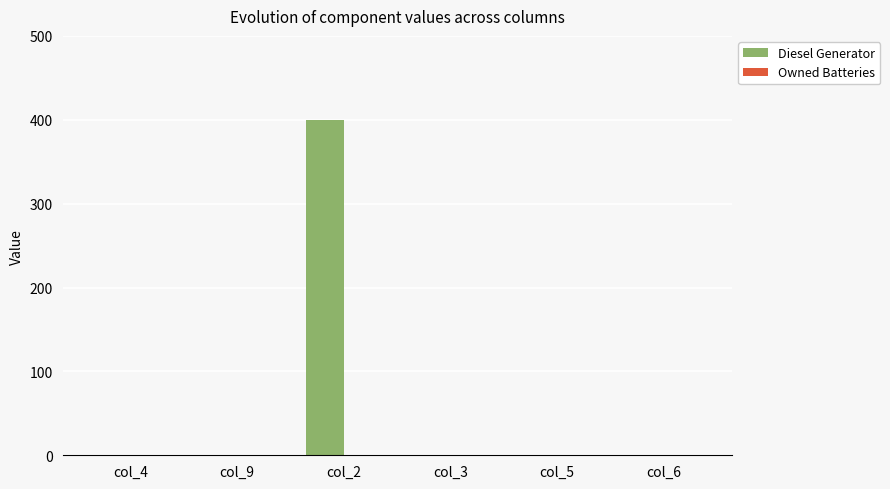

What is the maximum value shown in the chart?

400